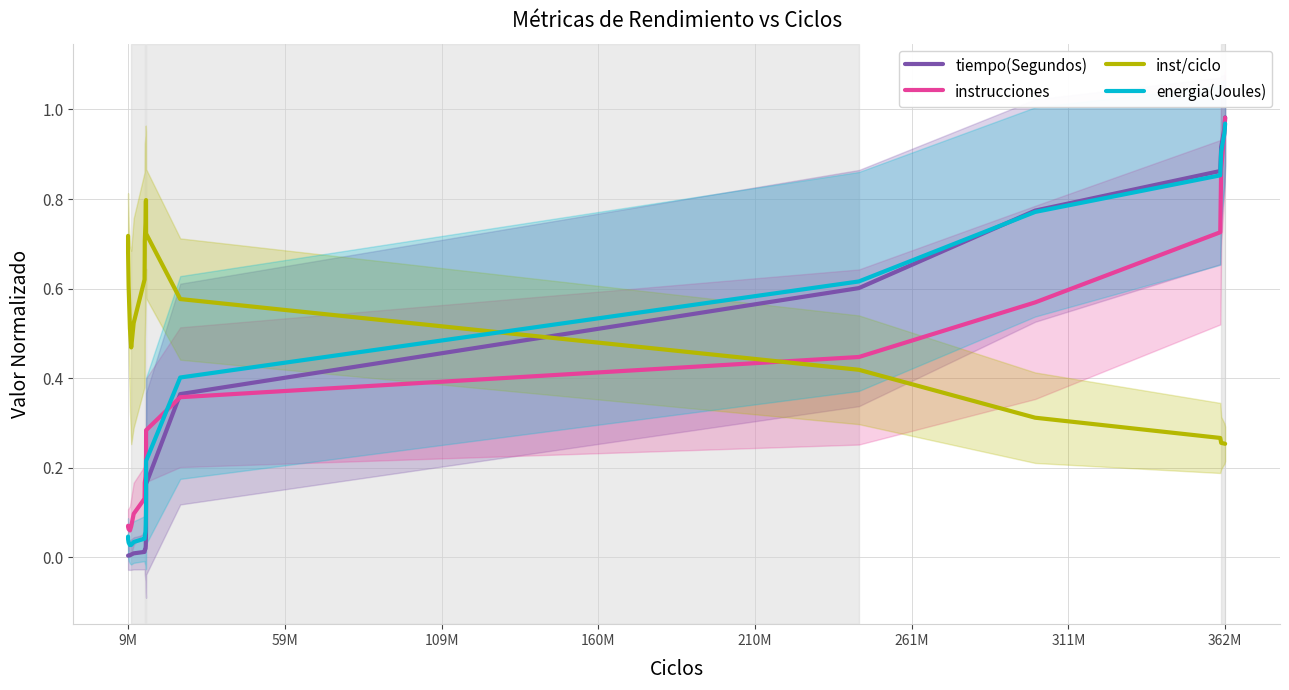

How many times do inst/ciclo and instrucciones cross each other?

1